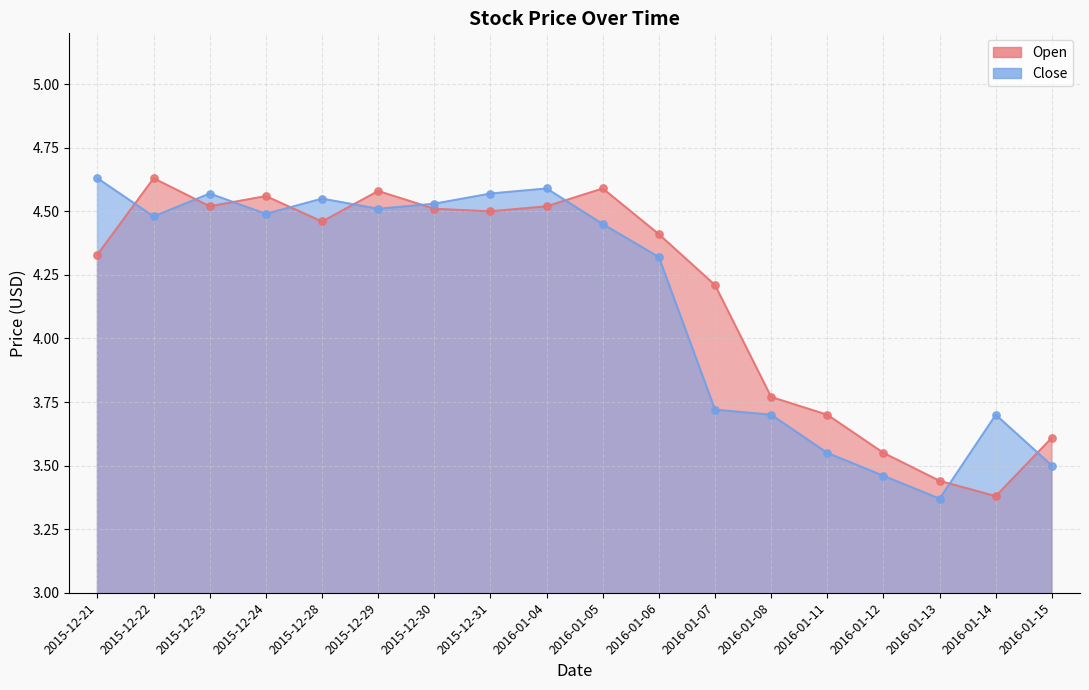

Which series has the largest total across all categories?

Open